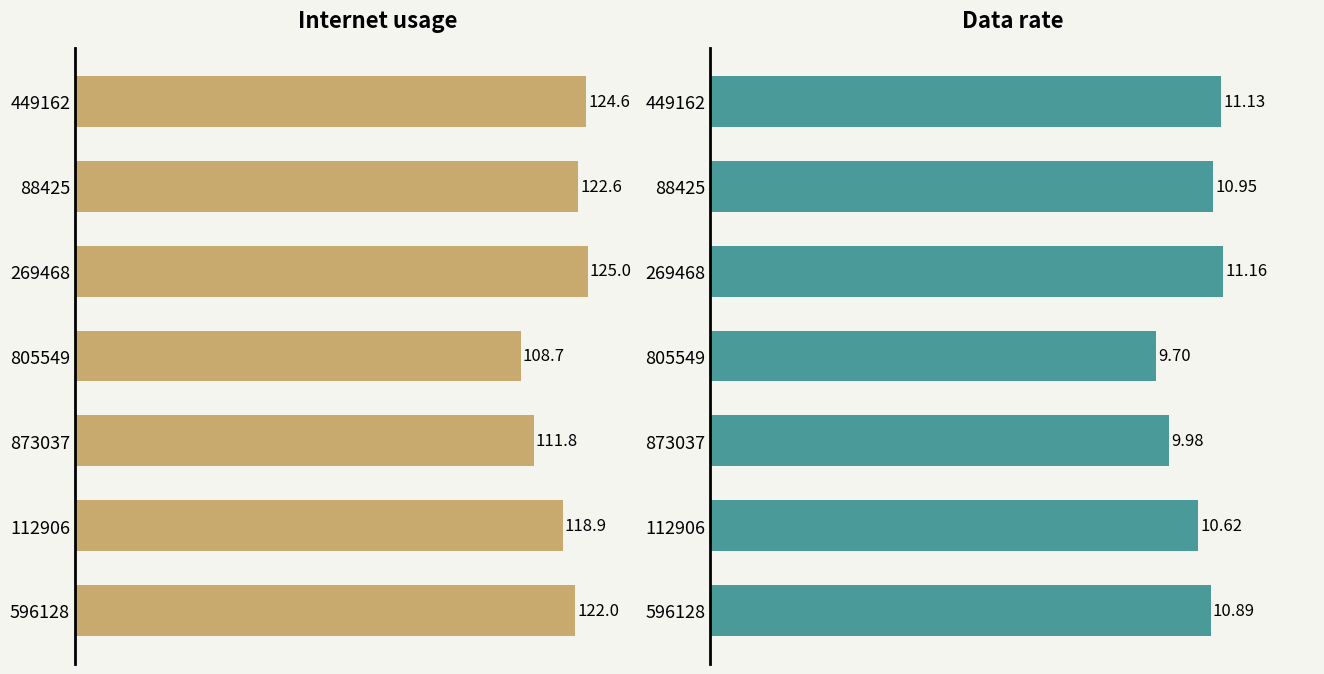

Rank the series by their maximum value, from lowest to highest.

Data rate, Internet usage